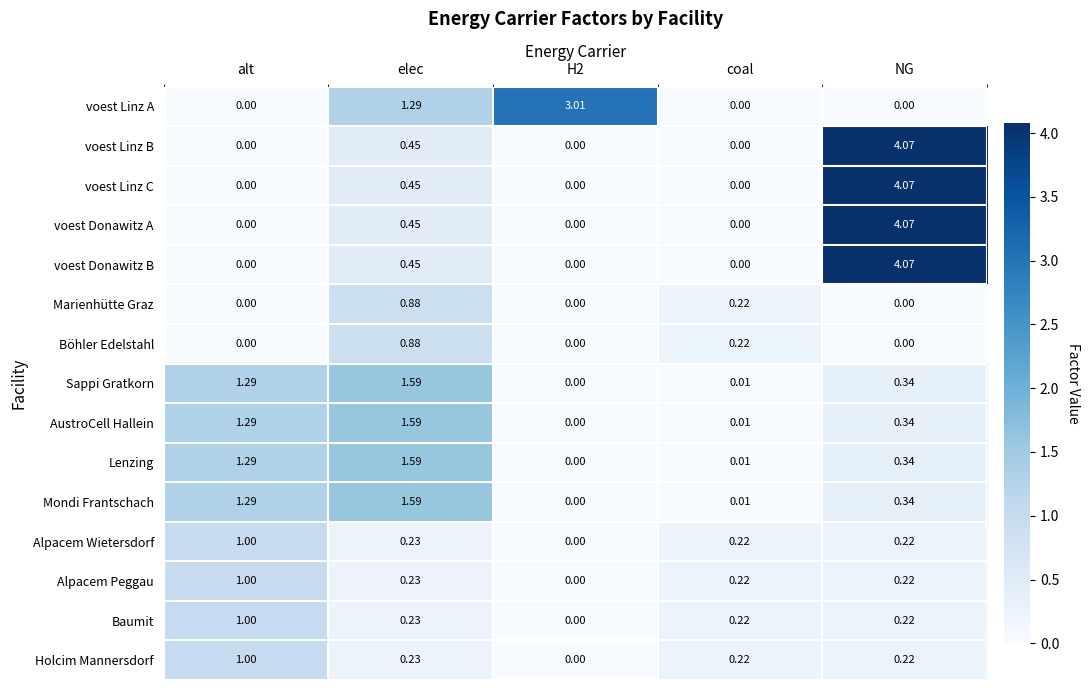

Is the value of Lenzing at elec greater than the value of voest Donawitz A at coal?

Yes